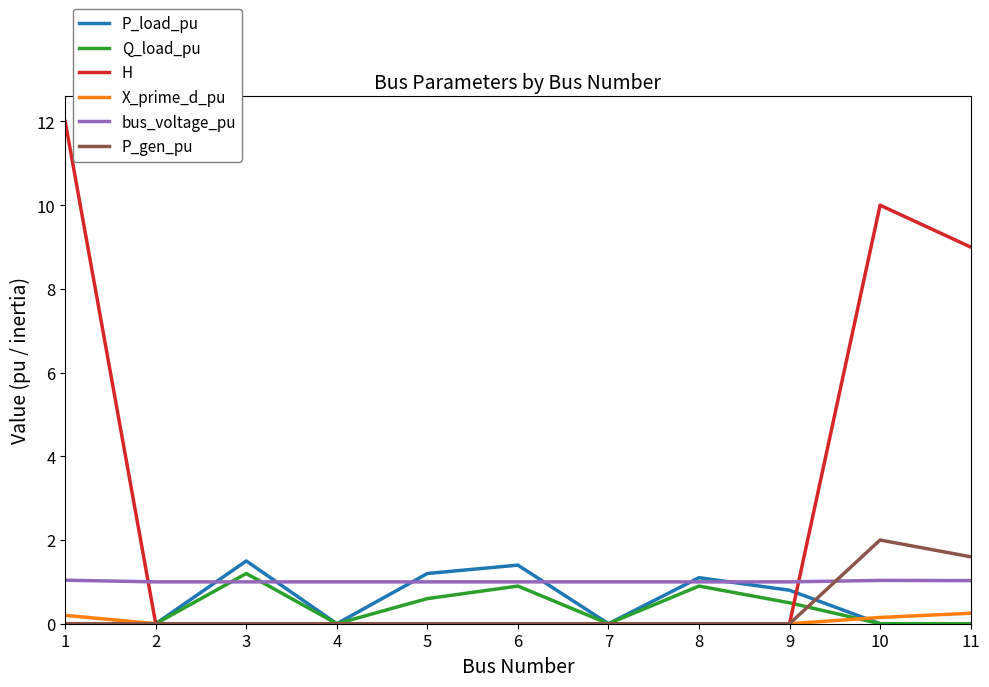

Is it true that P_load_pu equals -0.6 at 11?

False